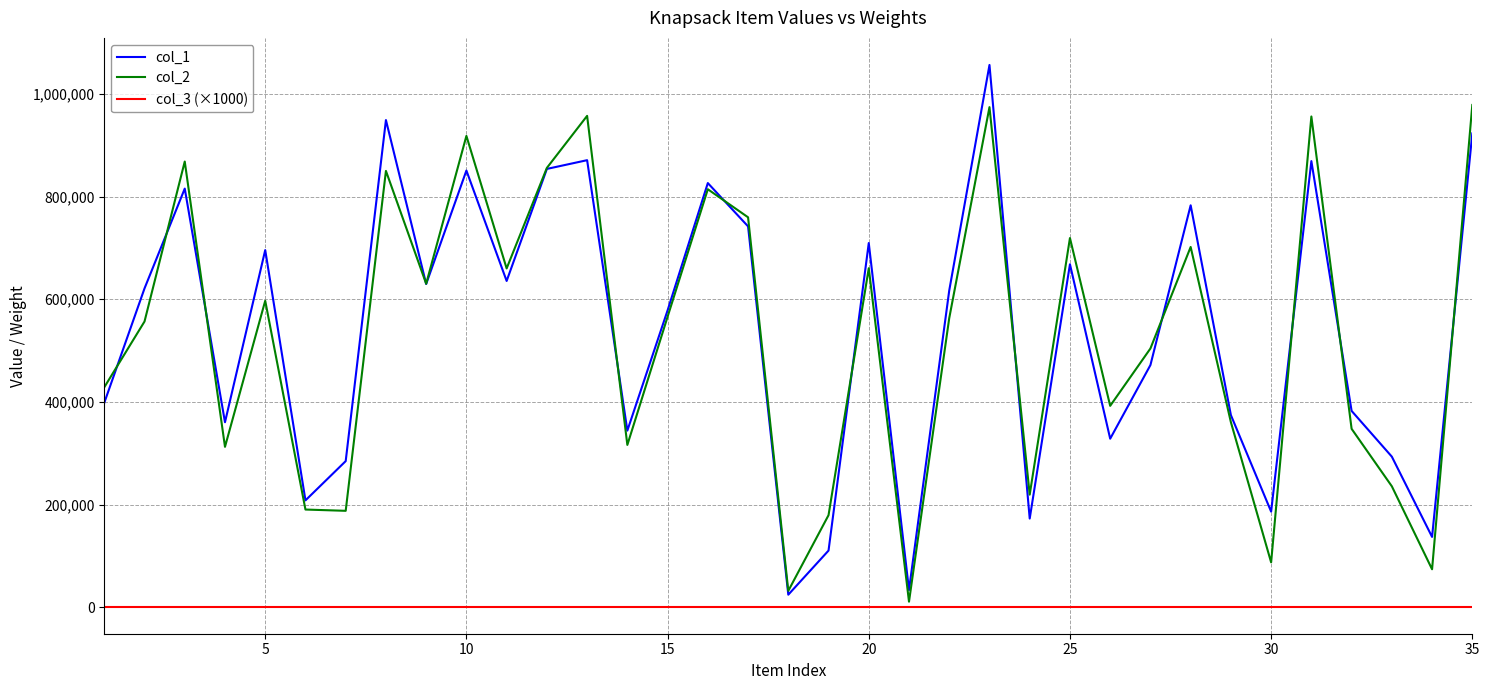

Which series has the widest spread of values?

col_1